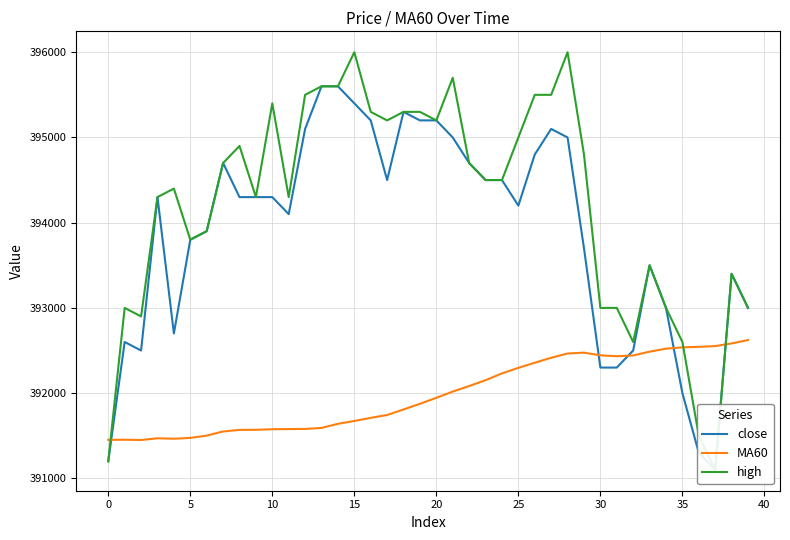

What is the spread (max minus min) of values at 28?

3535.0